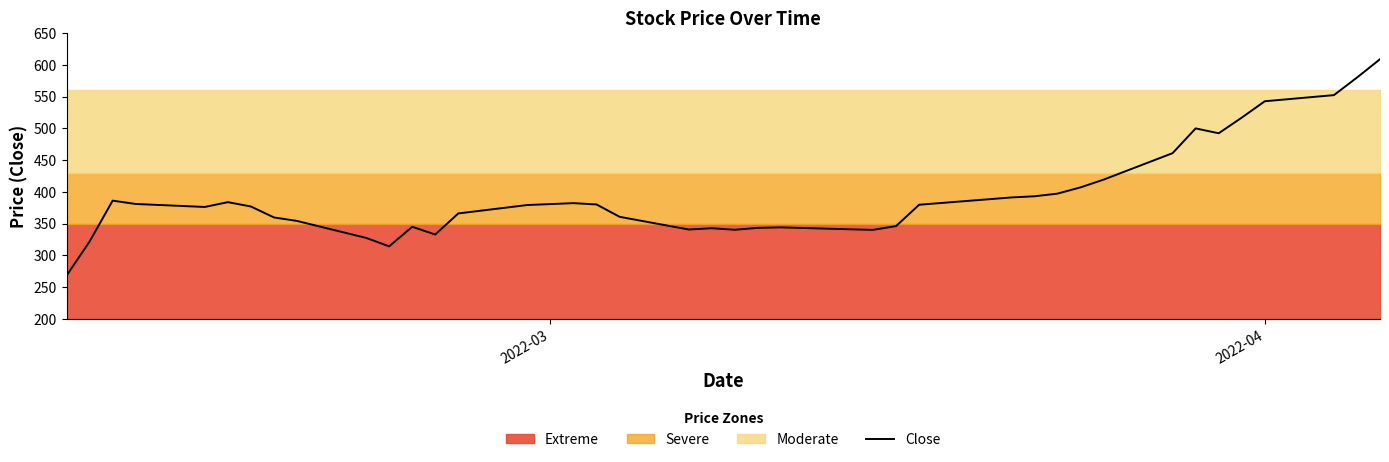

What is the highest value of the Close series?

608.9